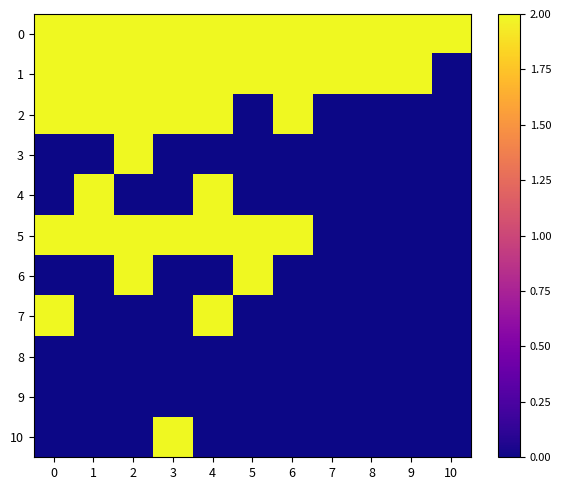

What is the spread (max minus min) of values at 6?

2